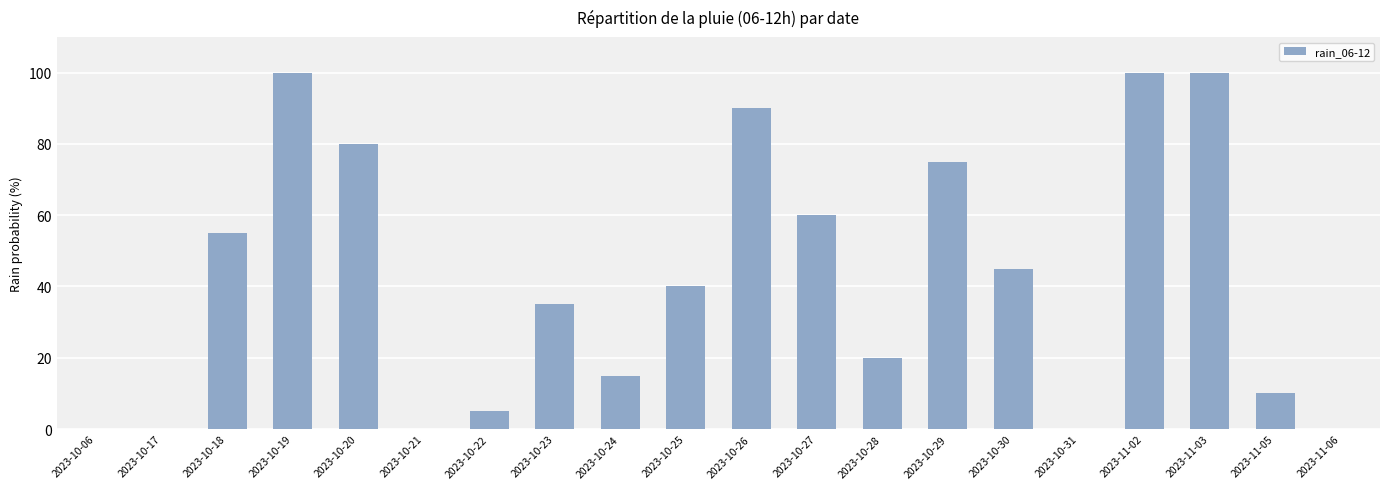

What is the greatest value displayed?

100